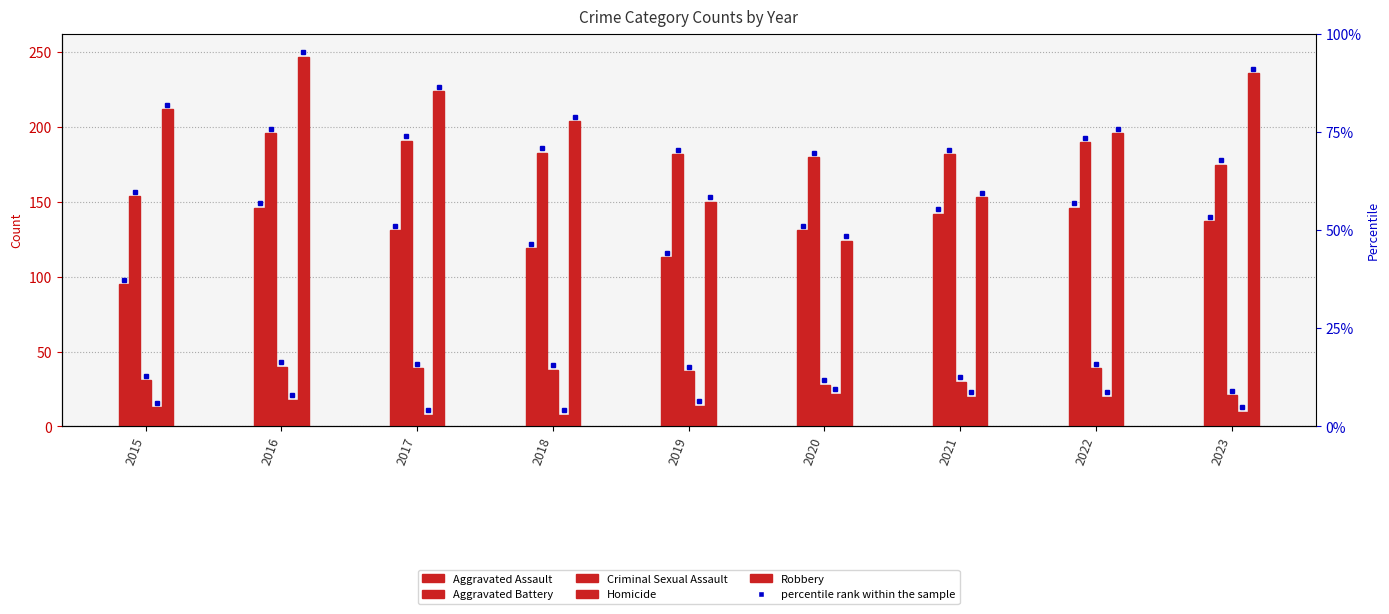

What is the sum of all Homicide values?

133